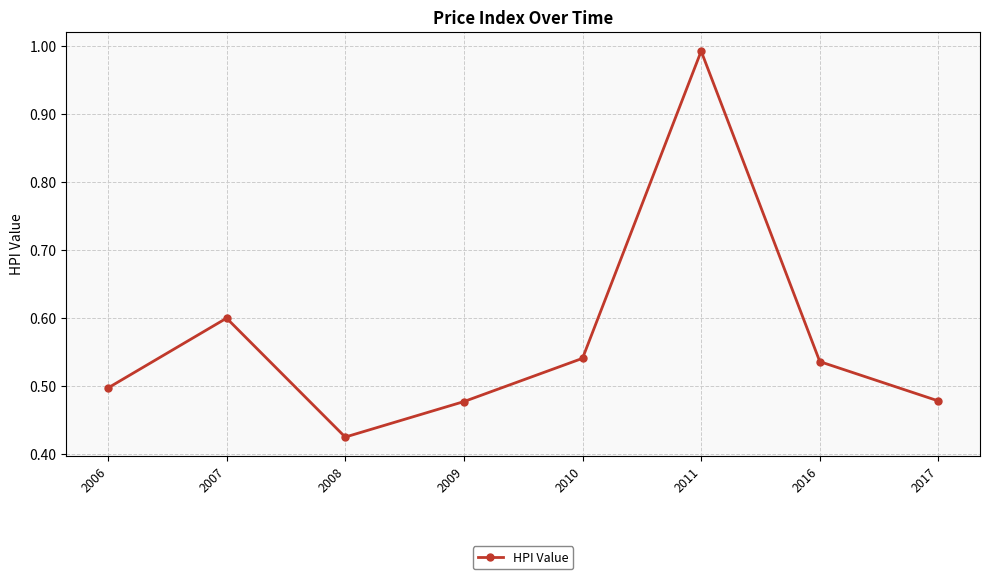

Is this an area chart (filled region under the line)?

No